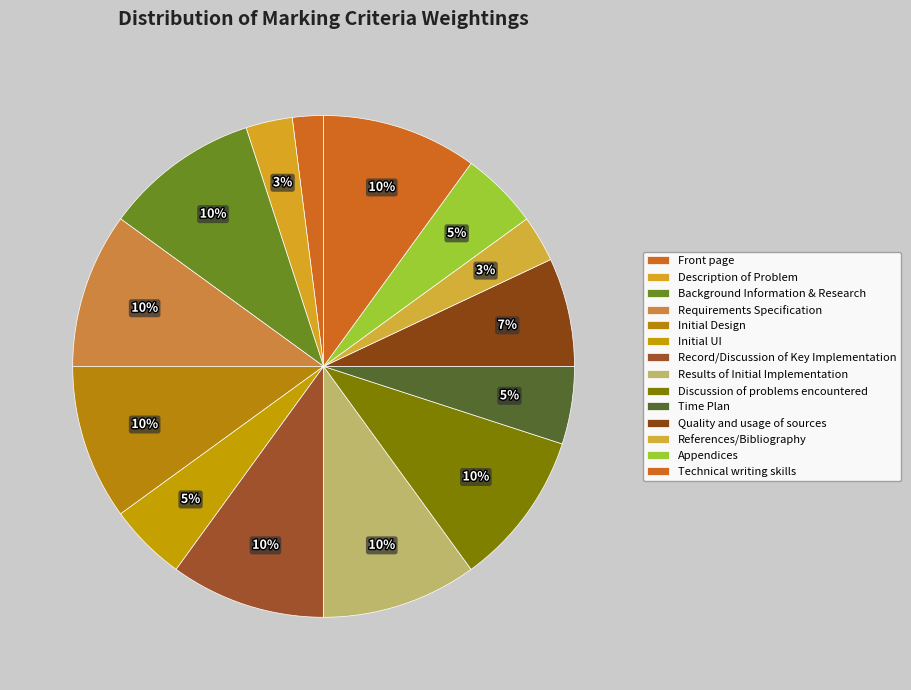

Is Initial Design the majority of the pie?

No